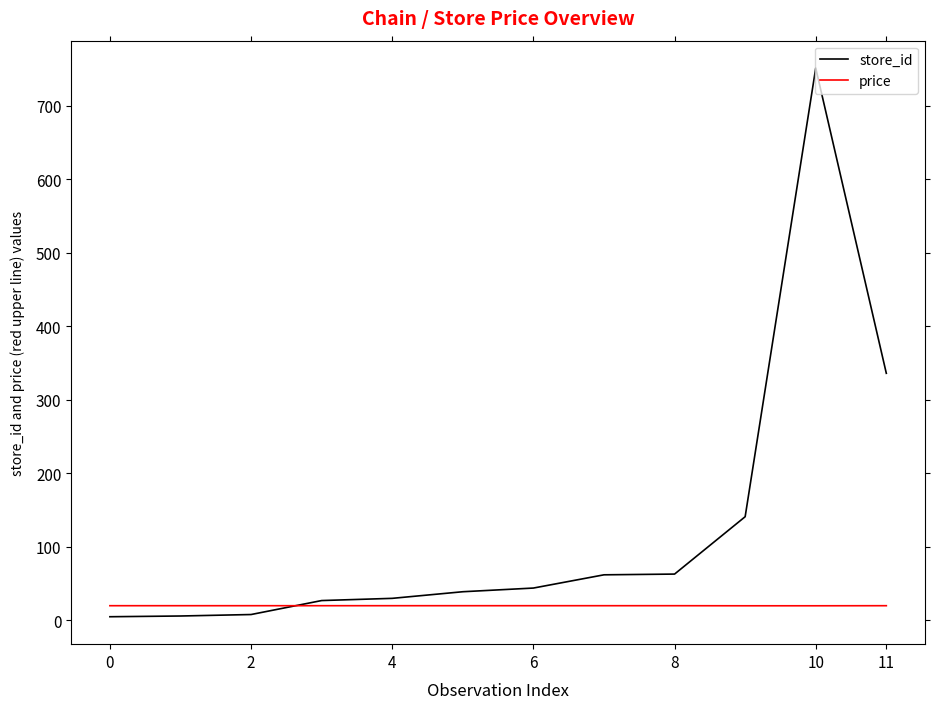

Which series has the largest range (max minus min)?

store_id